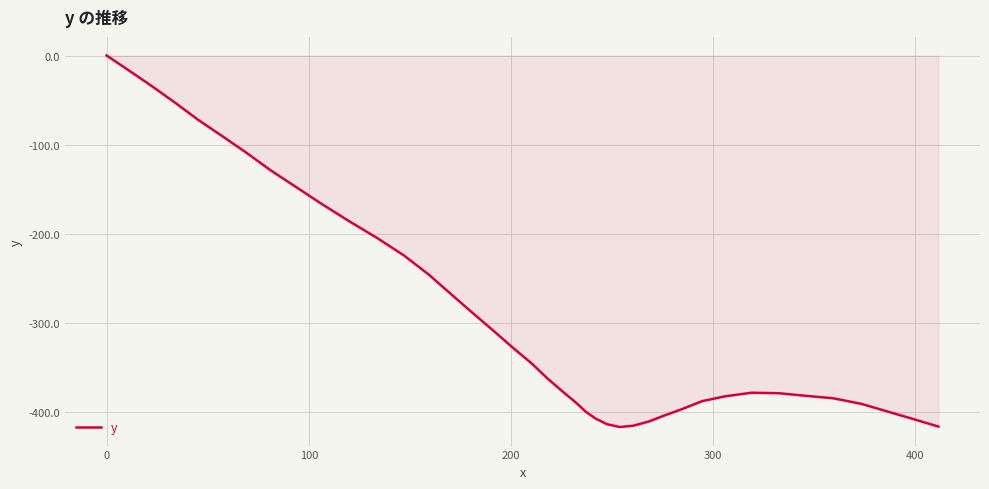

What is the minimum value shown in the chart?

-416.4